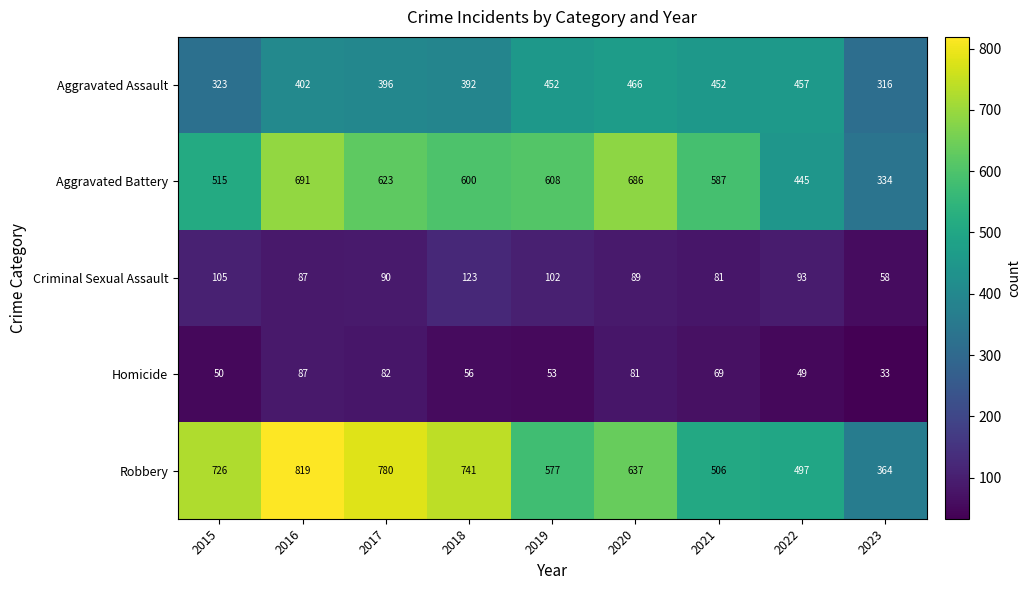

Read the Homicide value at 2015.

50